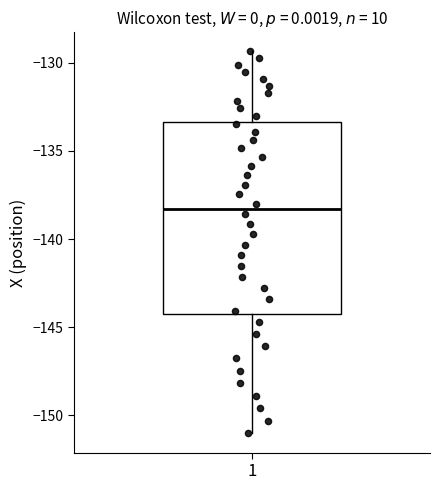

Read this box plot against the y-axis: the position of the median line, the range covered by the box, and the ends of both whiskers. The values are not printed on the chart, so give them approximately, as read against the axis.

median -138.5, box -144.0 to -133.5, whiskers -151.0 to -129.5